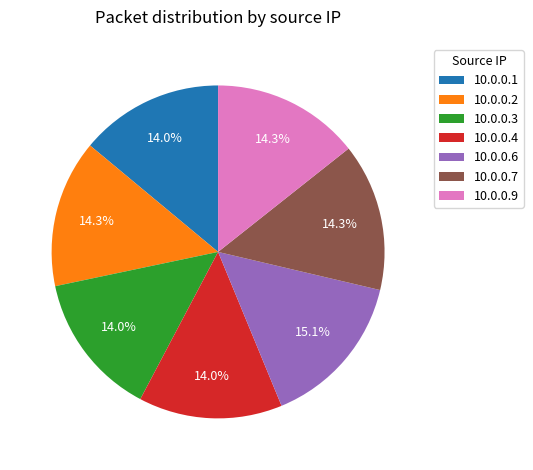

Which category has the biggest portion of the pie?

10.0.0.6